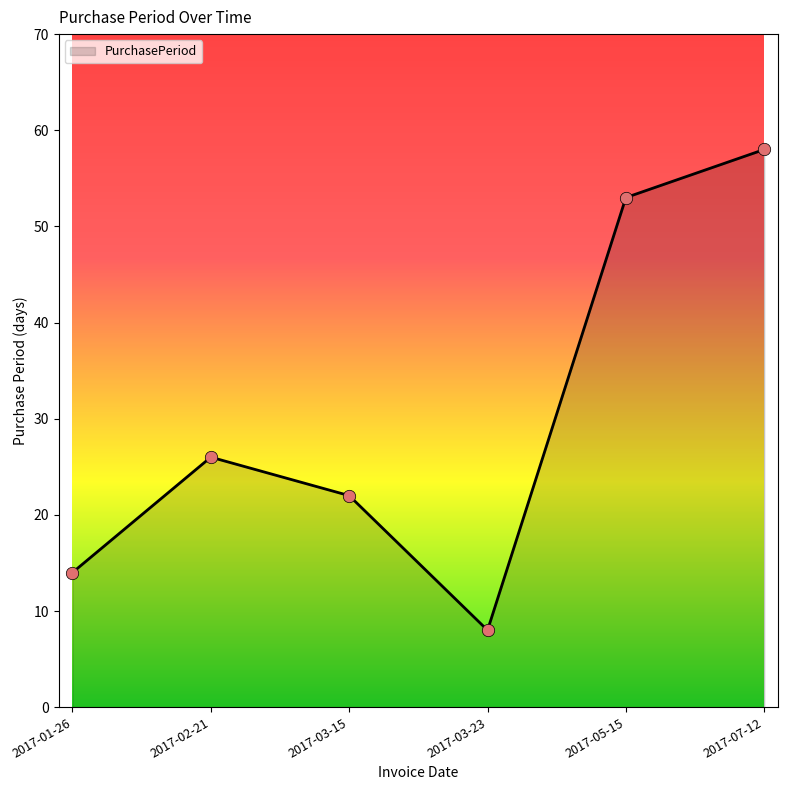

Approximately how many times larger is the value at 2017-03-15 compared to 2017-01-26?

1.6